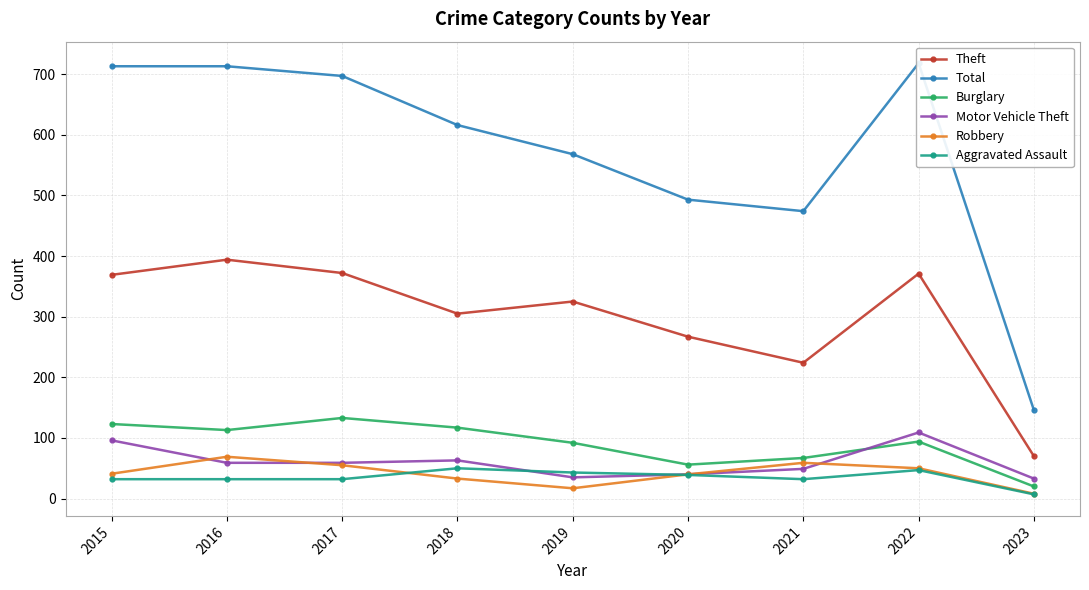

At which label is Theft closest to 232?

2021